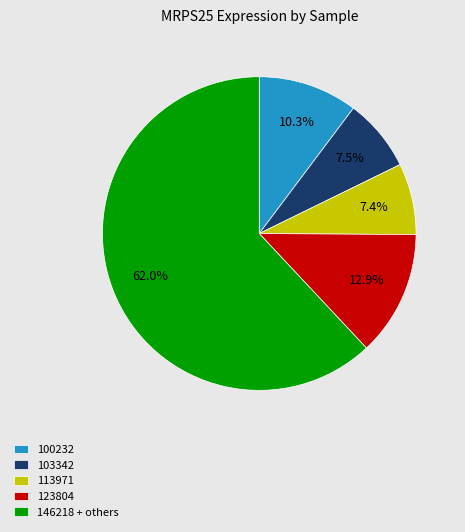

Is there a majority slice in this chart?

Yes